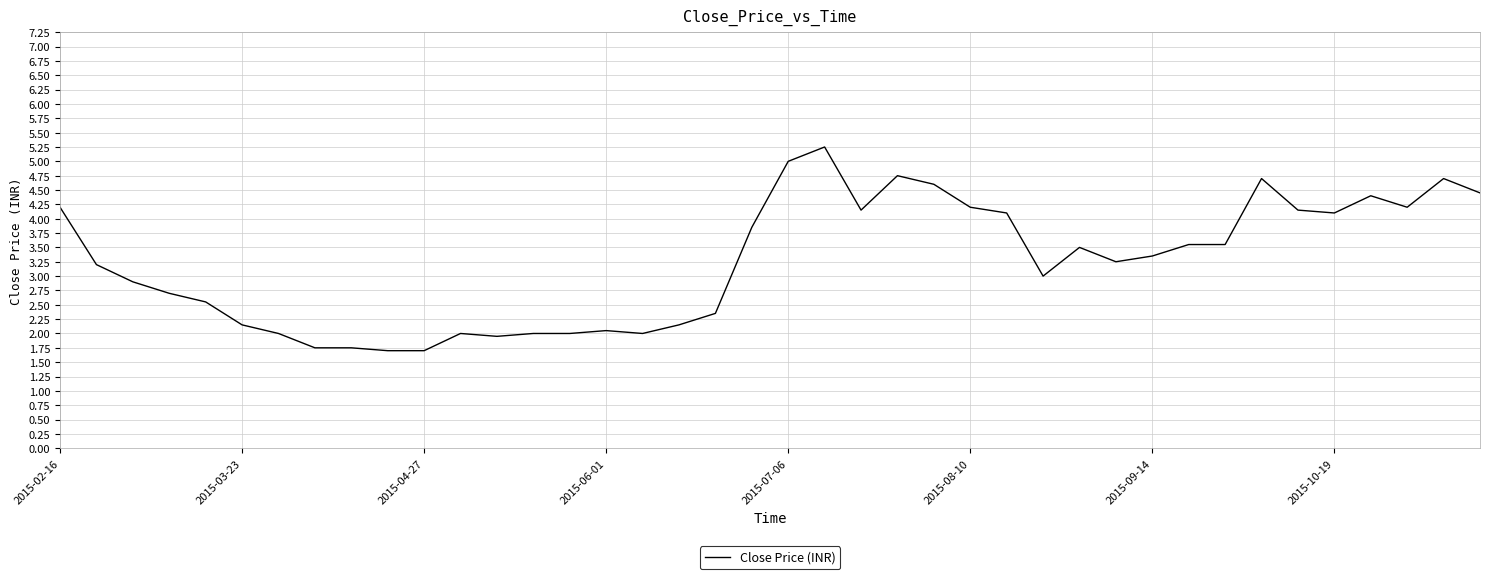

What is the smallest value displayed?

1.7